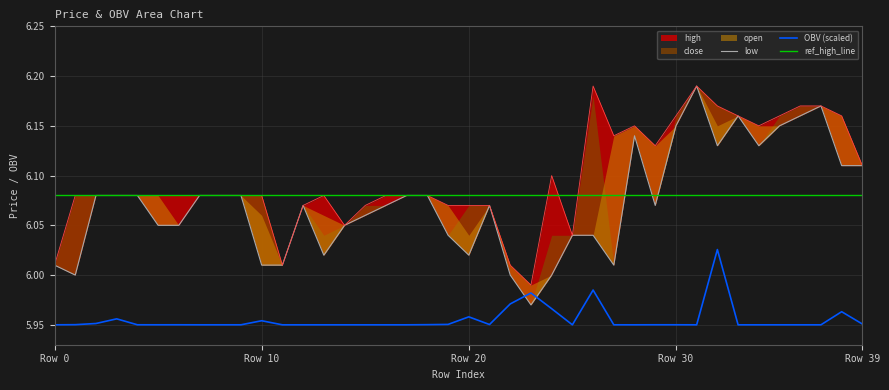

Between 38 and 16, which is larger?

38